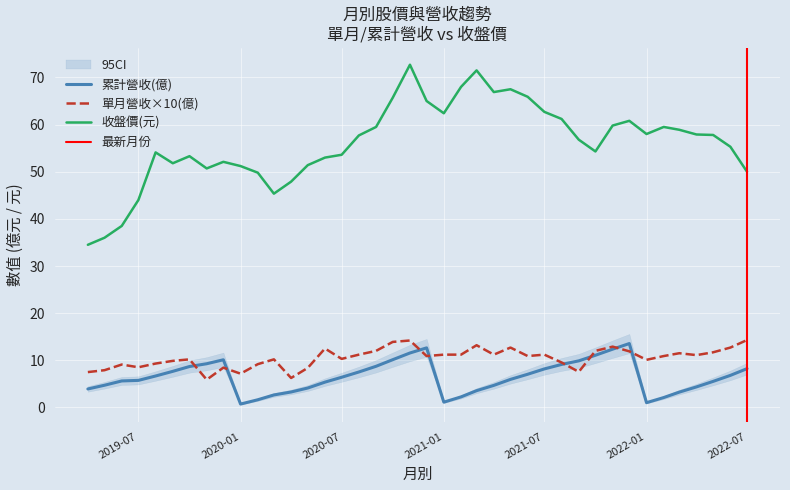

The 收盤價(元) series shows 57.7 at 2020-08-01. True or false?

True